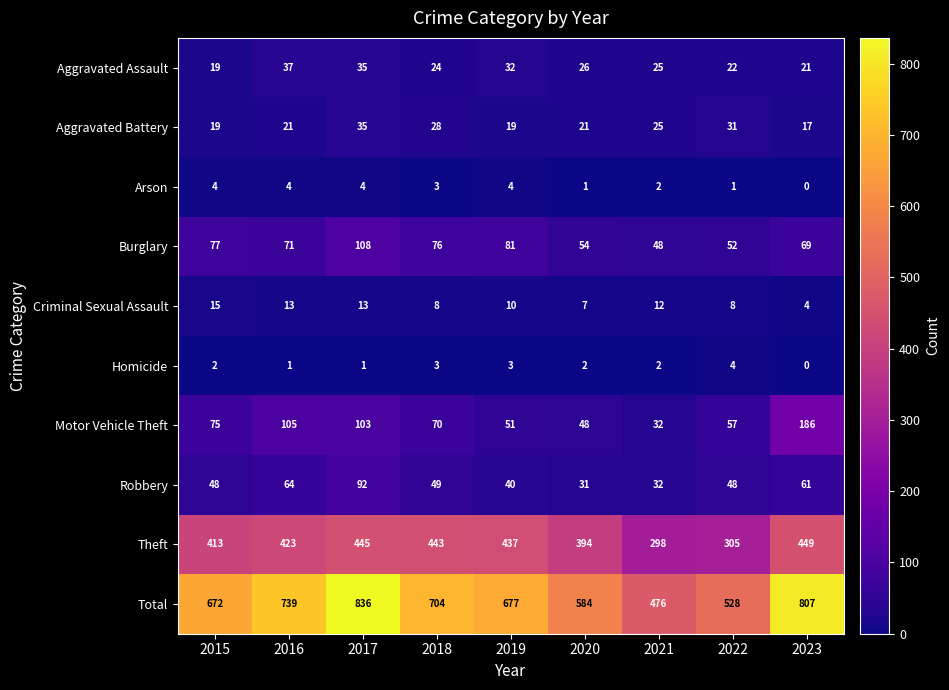

What is the average value of the Criminal Sexual Assault series?

10